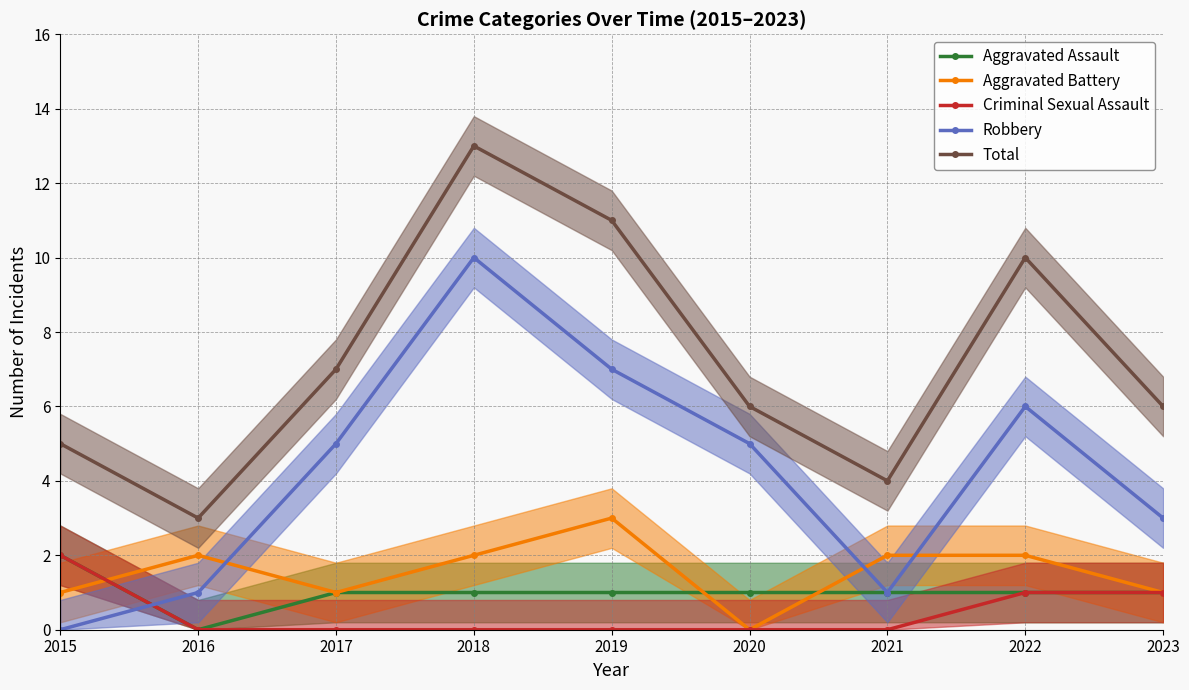

What is the average value of the Aggravated Battery series?

2